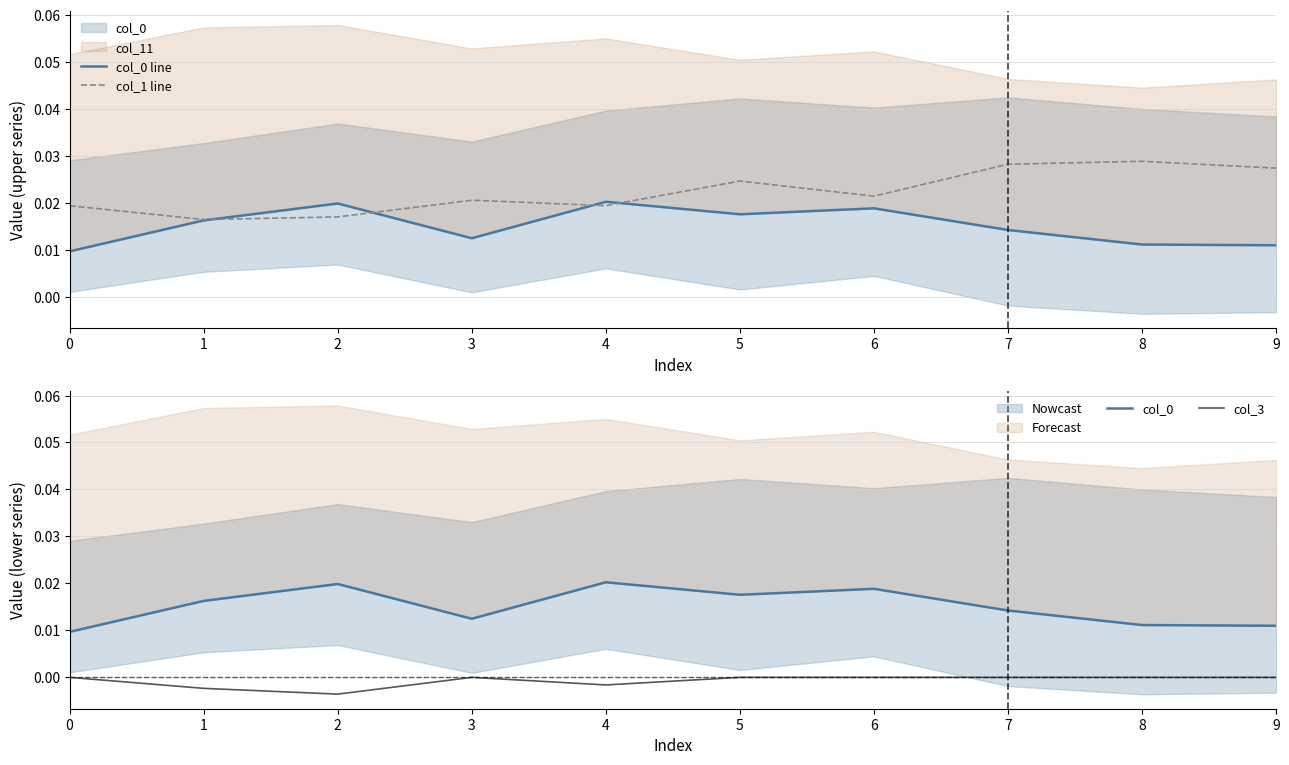

The value of col_0 at 0 is 0.0. True or false?

True